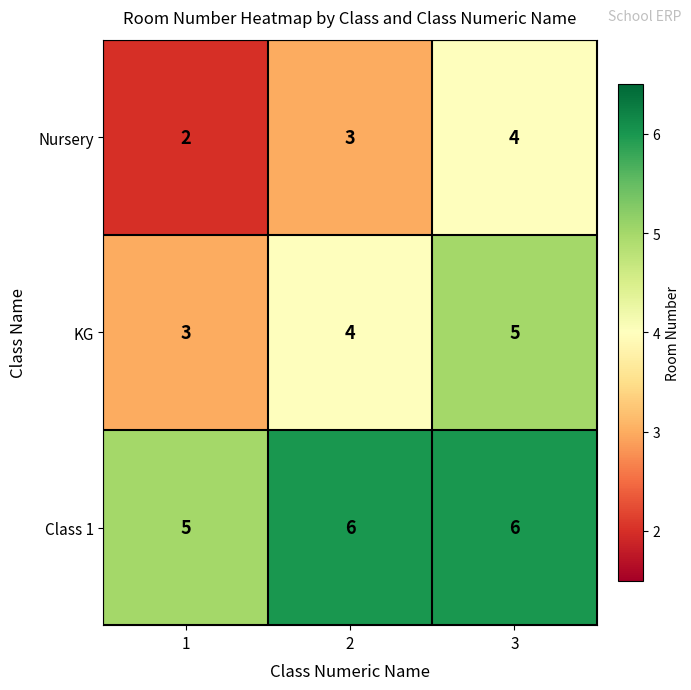

Is it true that KG equals 5 at 3?

True